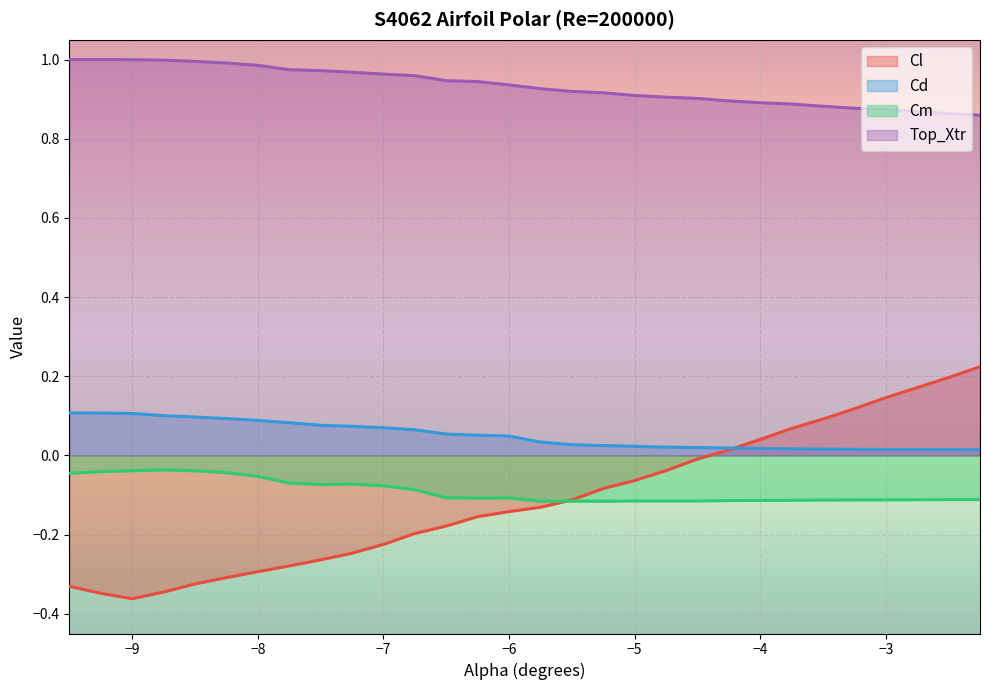

How many lines are shown in the chart?

4